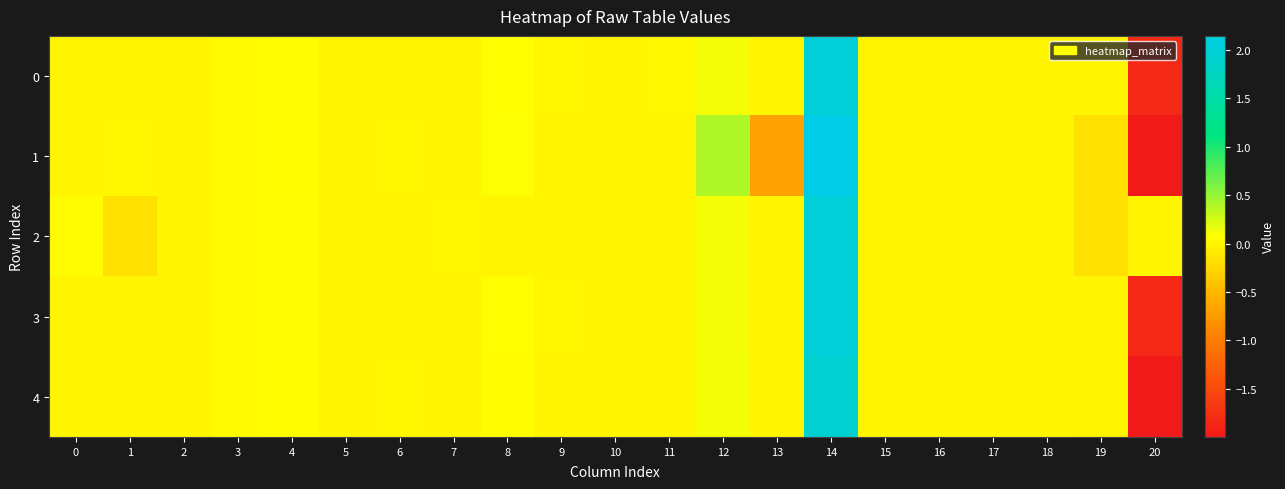

Reading left to right, transcribe all the data shown in this chart.

0: 0=0.0	1=0.0	2=0.0	3=0.0	4=0.0	5=-0.0	6=0.0	7=0.0	8=0.1	9=0.0	10=0.0	11=0.0	12=0.1	13=0.0	14=2.0	15=0.0	16=0.0	17=-0.0	18=0.0	19=0.0	20=-1.8
1: 0=0.0	1=0.0	2=0.0	3=0.0	4=0.1	5=0.0	6=0.0	7=0.0	8=0.1	9=0.0	10=-0.0	11=0.0	12=0.4	13=-0.7	14=2.1	15=0.0	16=-0.0	17=0.0	18=0.0	19=-0.2	20=-2.0
2: 0=0.0	1=-0.2	2=0.0	3=0.0	4=0.0	5=-0.0	6=0.0	7=0.0	8=0.0	9=0.0	10=0.0	11=0.0	12=0.1	13=0.0	14=2.0	15=0.0	16=0.0	17=-0.0	18=0.0	19=-0.2	20=0.0
3: 0=0.0	1=-0.0	2=0.0	3=0.0	4=0.0	5=-0.0	6=0.0	7=0.0	8=0.1	9=0.0	10=0.0	11=0.0	12=0.1	13=0.0	14=2.0	15=0.0	16=0.0	17=0.0	18=0.0	19=0.0	20=-1.8
4: 0=0.0	1=0.0	2=0.0	3=0.0	4=0.1	5=-0.0	6=0.0	7=-0.0	8=0.1	9=-0.0	10=0.0	11=0.0	12=0.1	13=-0.0	14=1.9	15=0.0	16=0.0	17=0.0	18=0.0	19=-0.0	20=-2.0